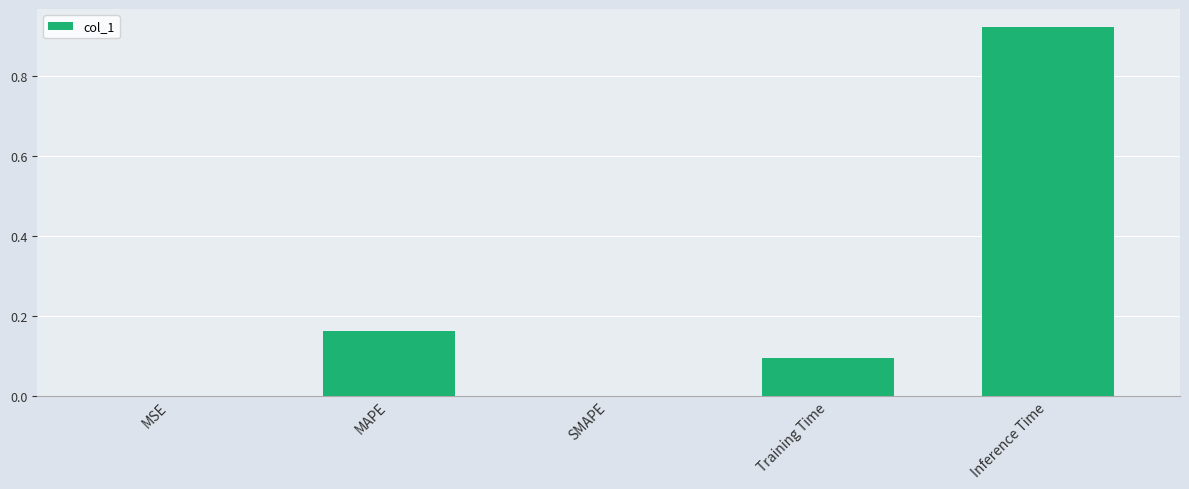

What is the sum of all values?

1.2